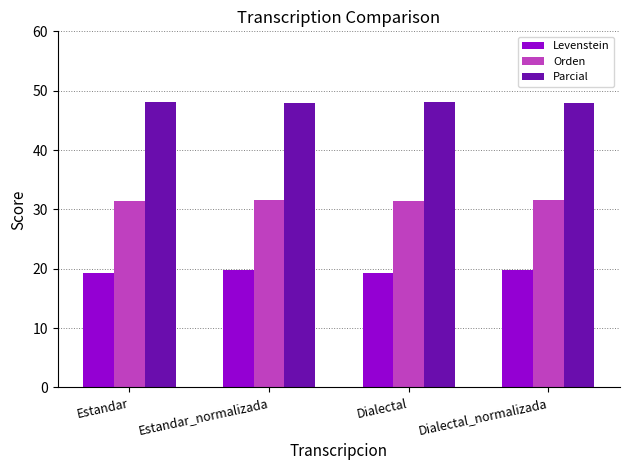

What is the spread (max minus min) of values at Dialectal?

28.7